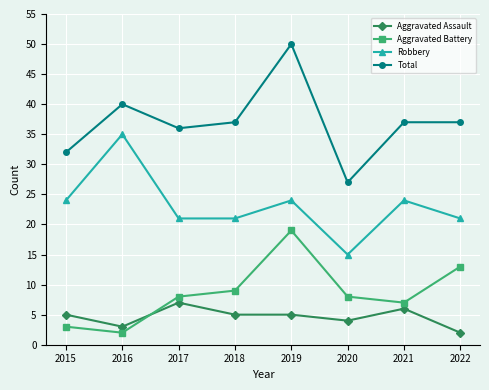

Which series has the largest total across all categories?

Total